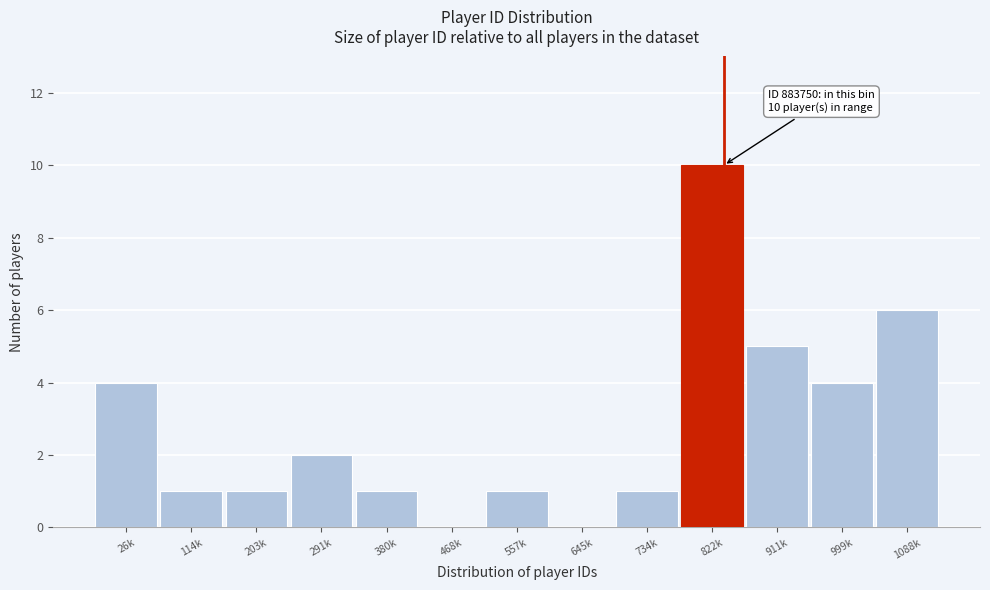

Reading left to right, list all the values displayed in this chart.

26k=4	114k=1	203k=1	291k=2	380k=1	468k=0	557k=1	645k=0	734k=1	822k=10	911k=5	999k=4	1088k=6